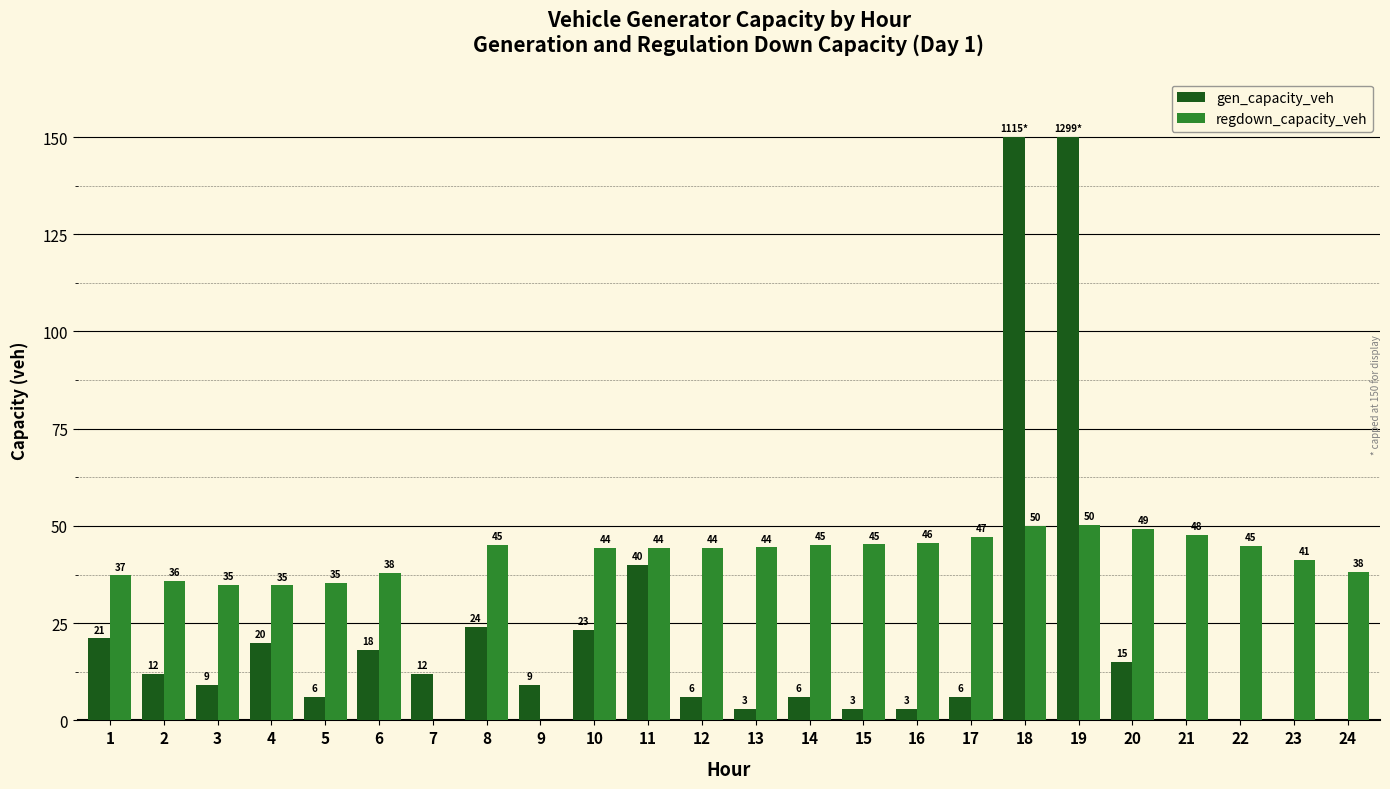

The value of regdown_capacity_veh at 20 is 49.3. True or false?

True